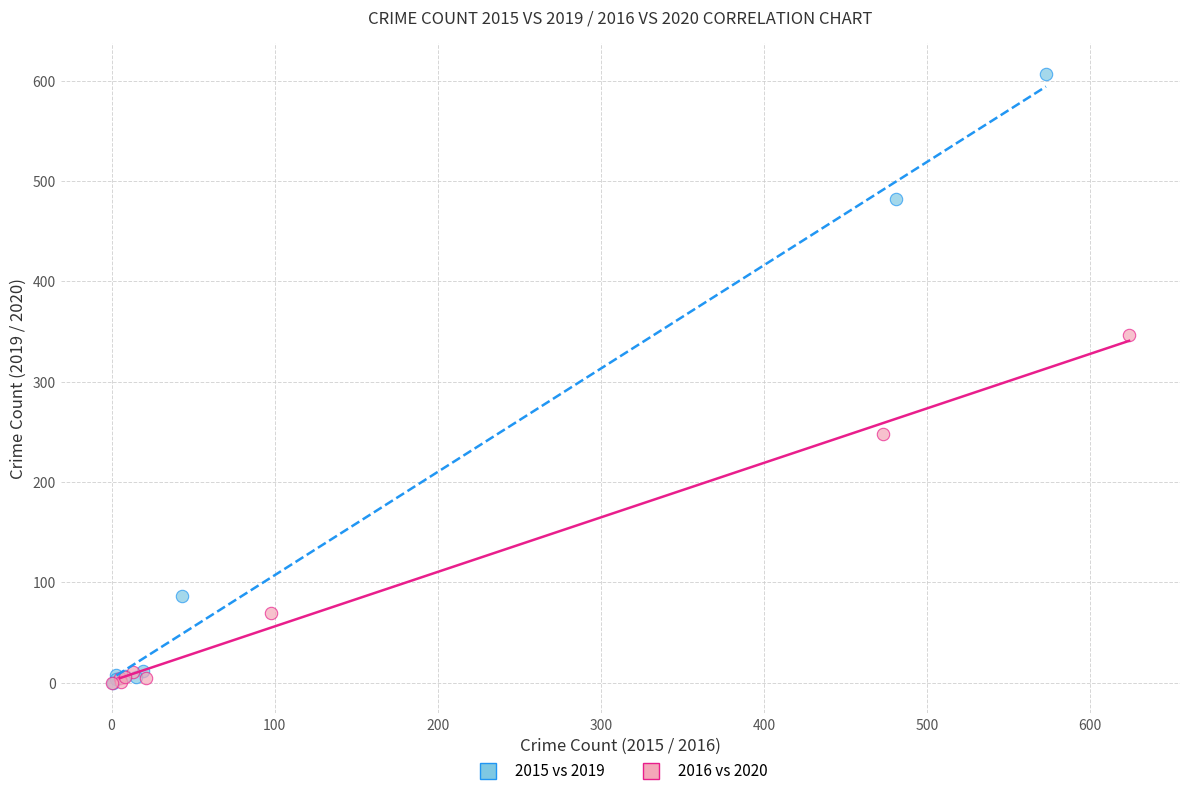

Which series contains the highest Y value?

2015 vs 2019